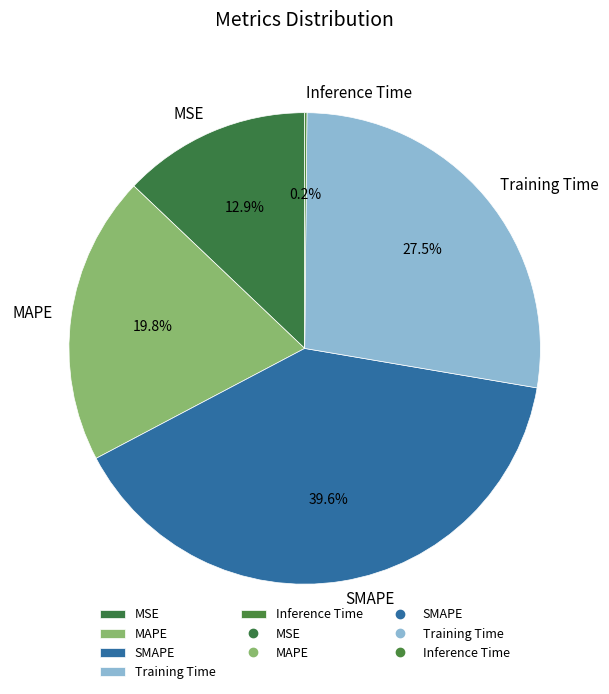

What is the largest slice in the pie chart?

SMAPE